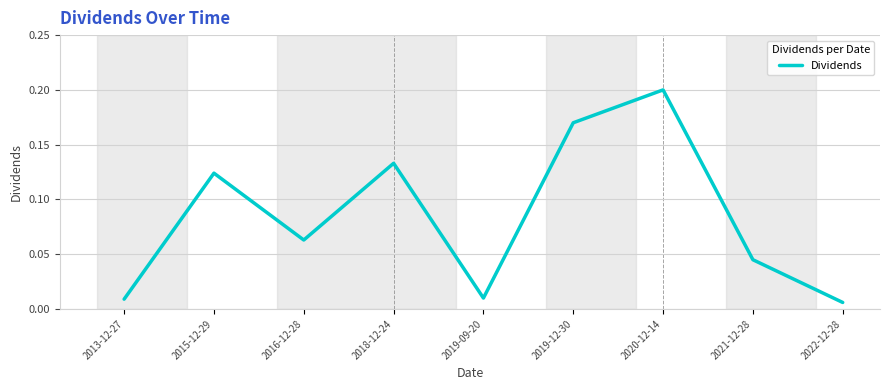

Which label corresponds to the largest value in the chart?

2020-12-14